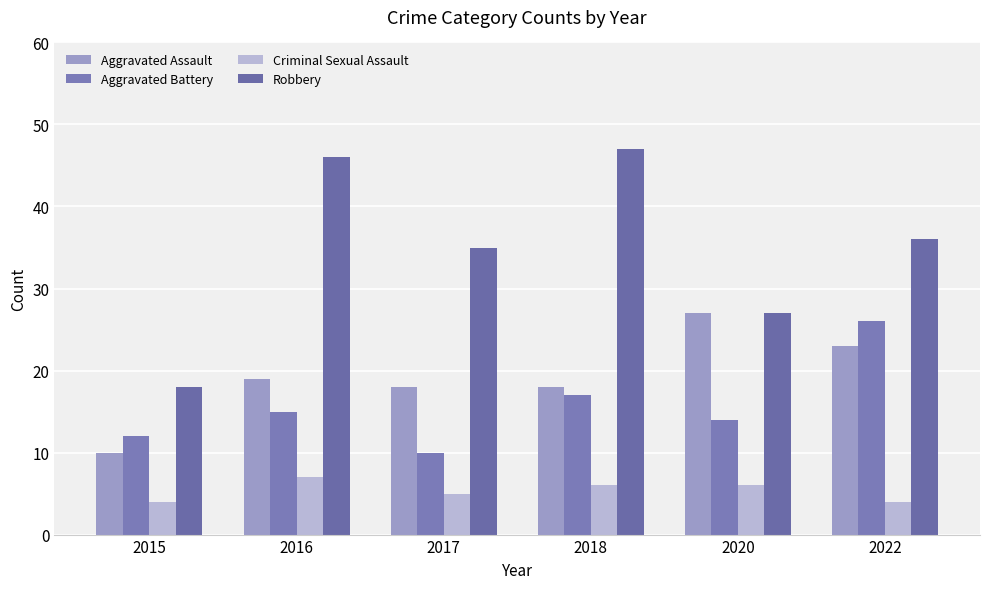

Which has a higher value, 2020 or 2015?

2020